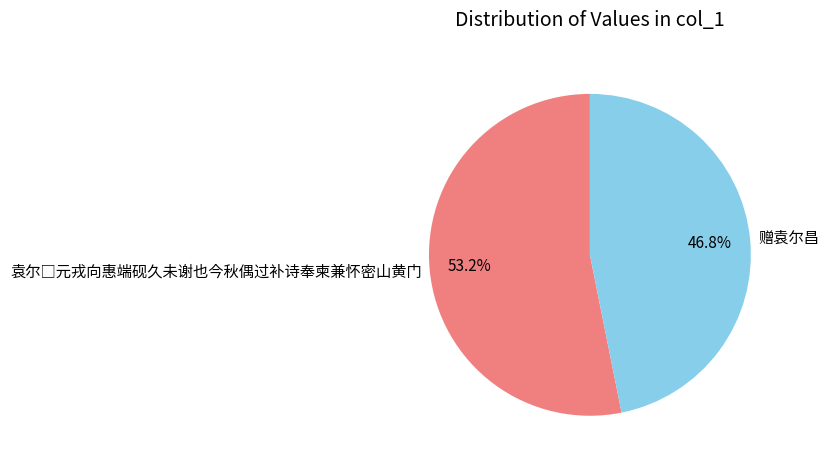

Count the number of slices in the pie.

2